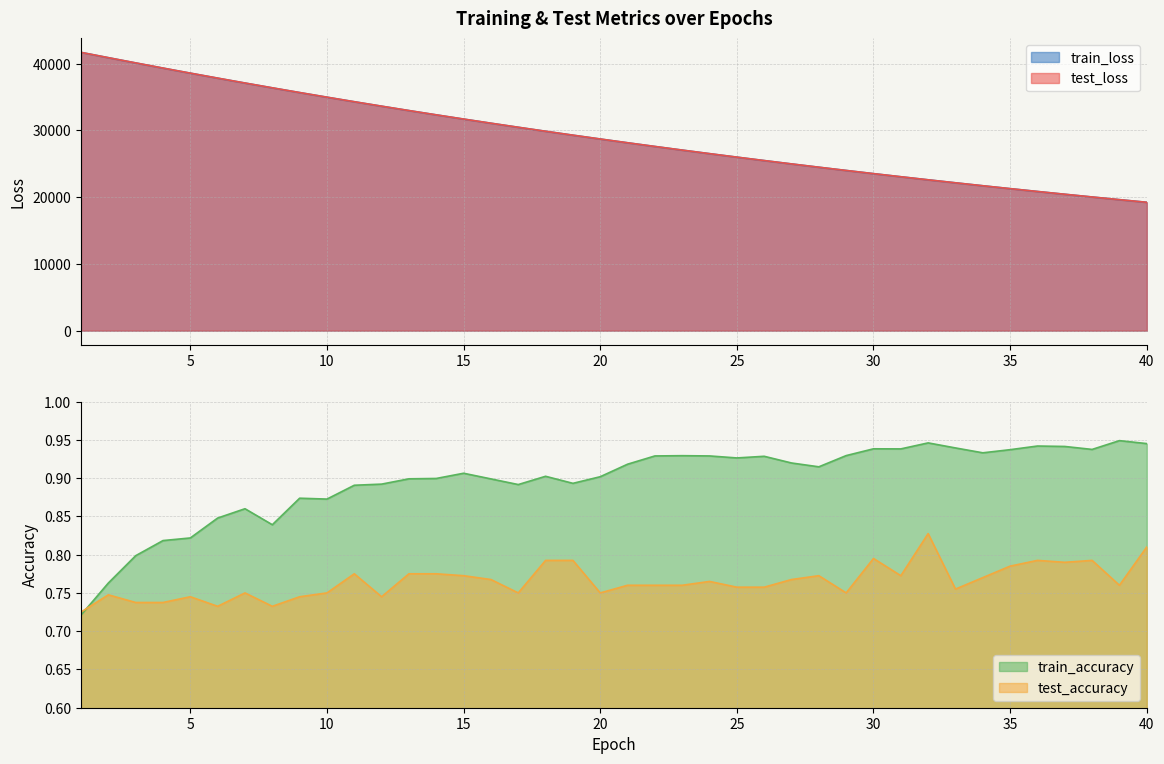

How many intersections are there between test_accuracy and train_accuracy?

1